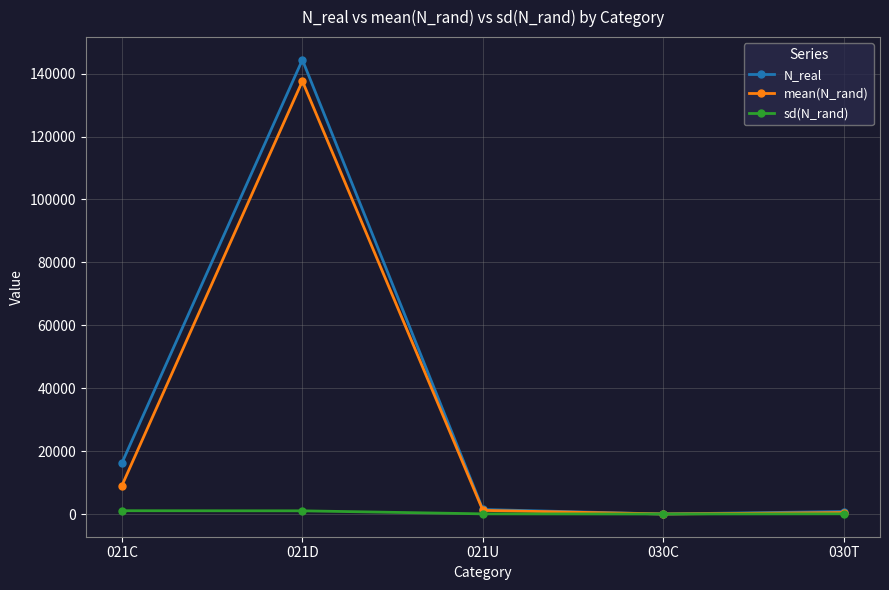

The value of N_real at 021C is 25528.6. True or false?

False